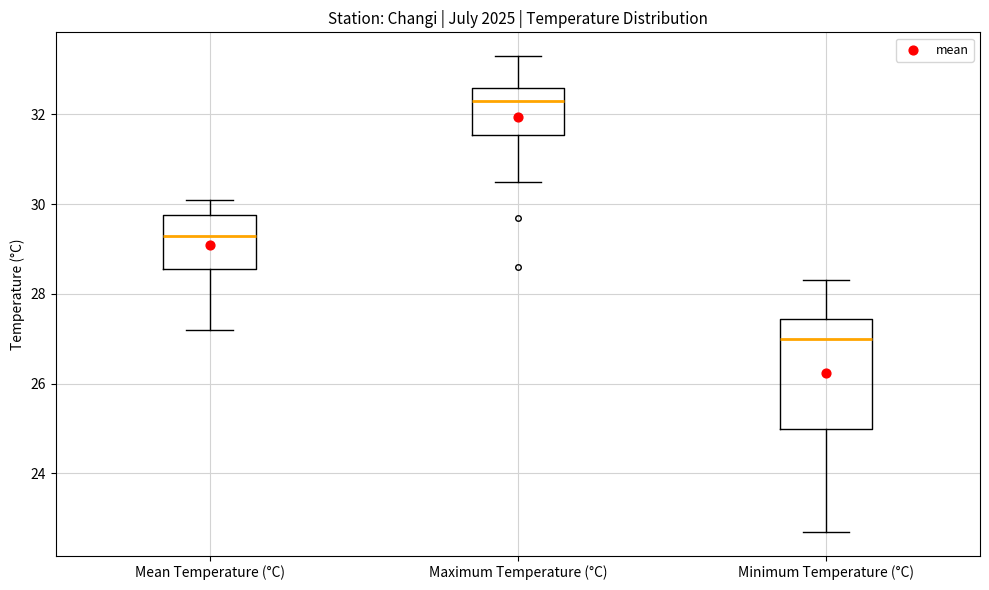

Reading left to right, read every box against the y-axis: the position of its median line, the range the box covers, and the ends of its whiskers. The values are not printed on the chart, so give them approximately, as read against the axis.

Mean Temperature (°C): median 29.4, box 28.6 to 29.8, whiskers 27.2 to 30.2
Maximum Temperature (°C): median 32.4, box 31.6 to 32.6, whiskers 30.6 to 33.4
Minimum Temperature (°C): median 27.0, box 25.0 to 27.4, whiskers 22.8 to 28.4